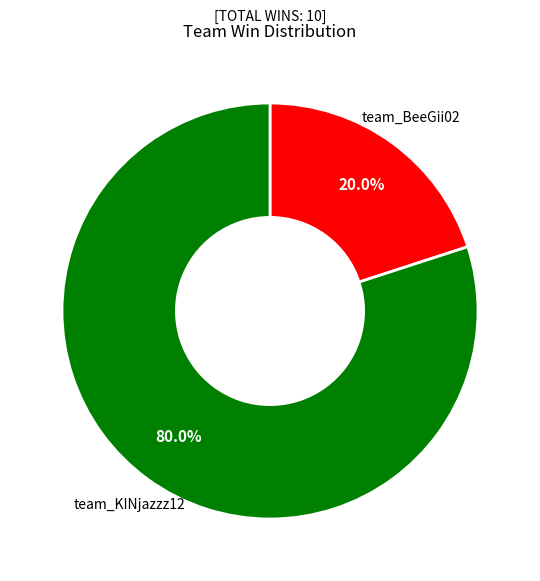

Does any single category account for the majority?

Yes